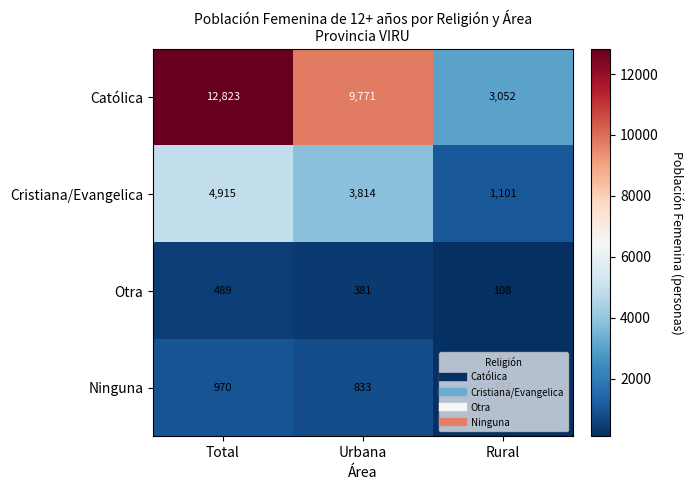

True or false: Cristiana/Evangelica has a value of 1101 at Rural.

True